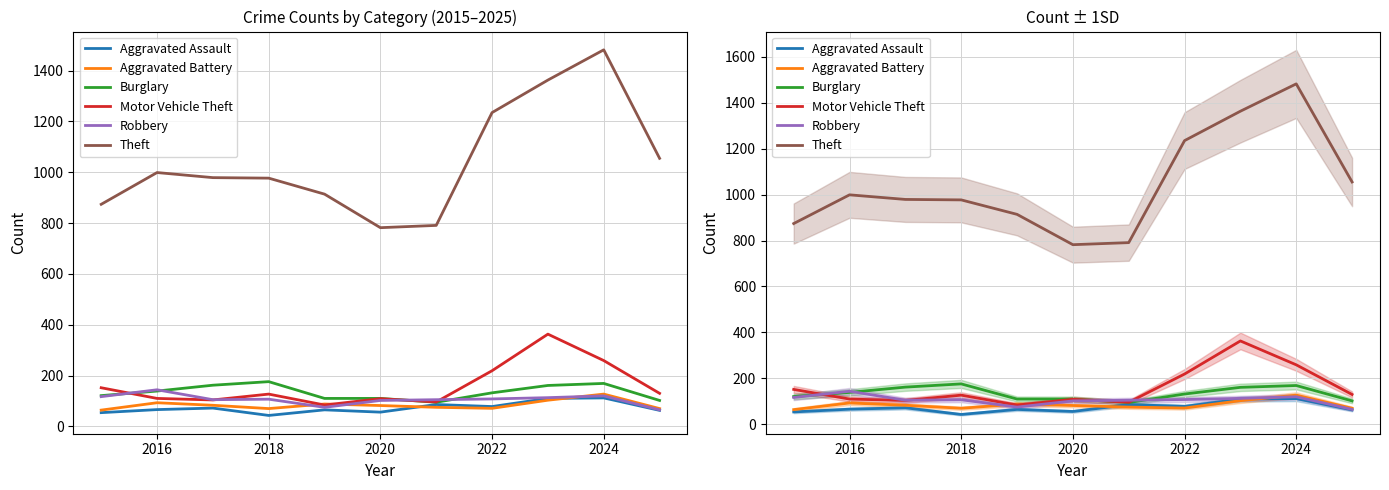

What is the average value of the Robbery series?

106